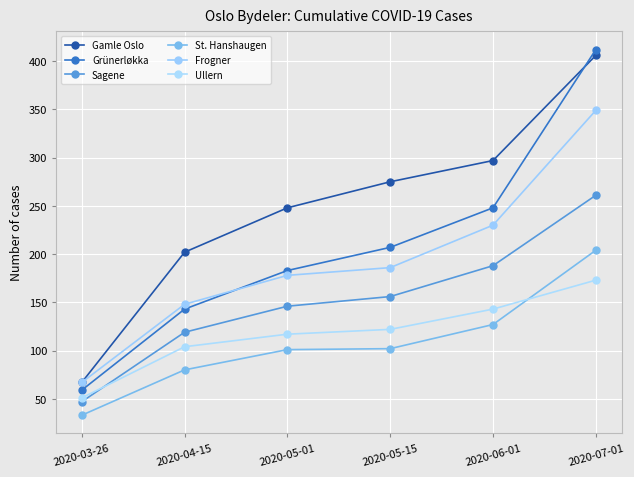

Read the Frogner value at 2020-07-01.

349